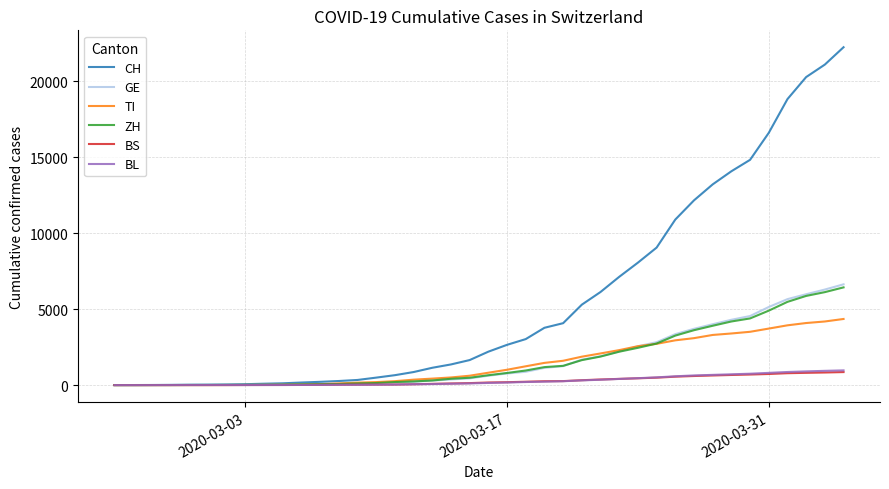

What is the highest value of the BL series?

967